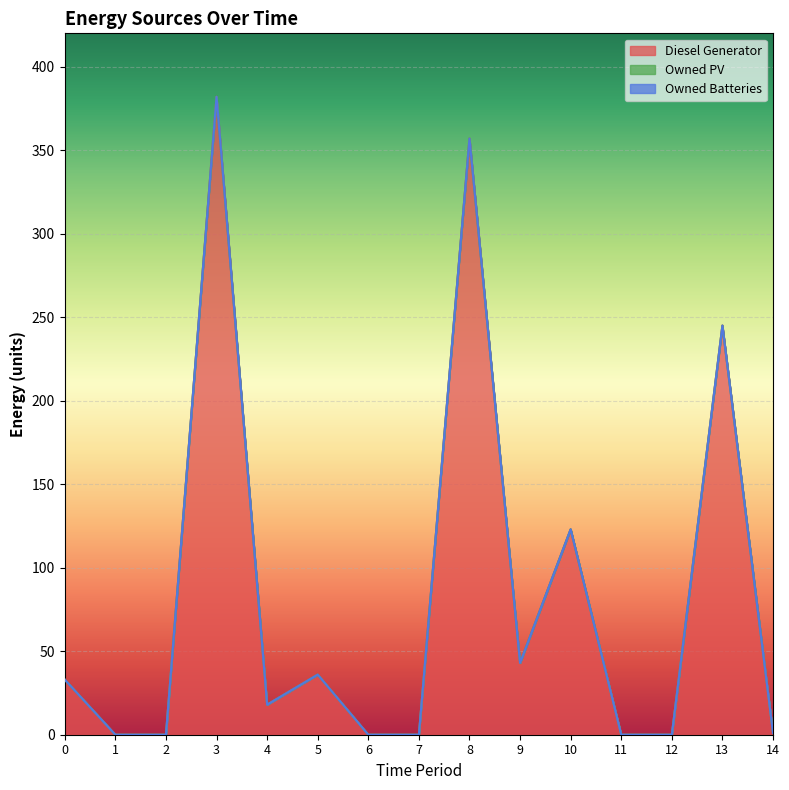

Does the chart display data point markers on the line(s)?

No